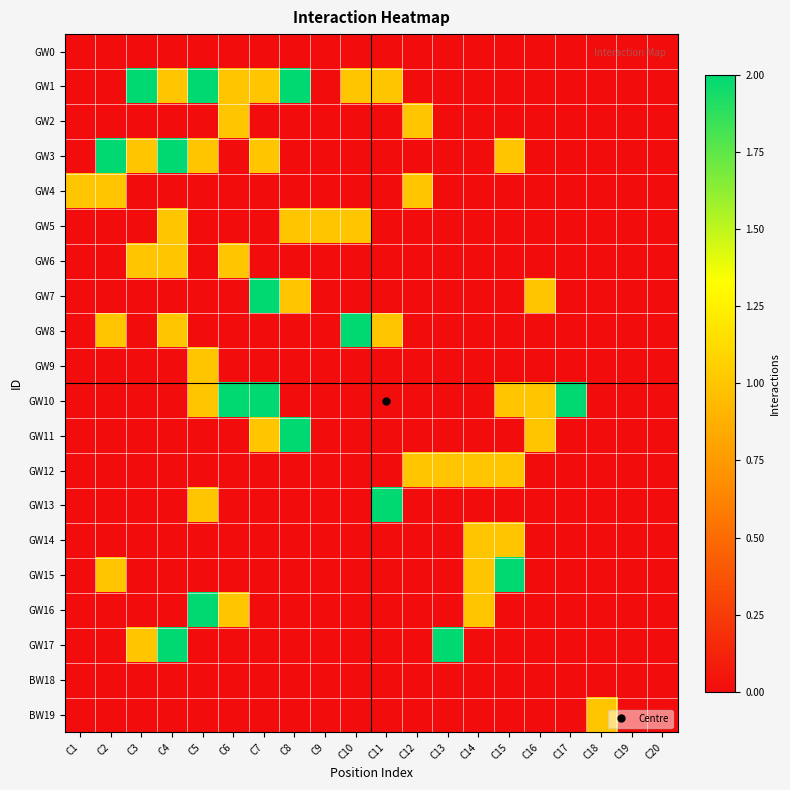

At which category does the chart reach its minimum across all series?

C1